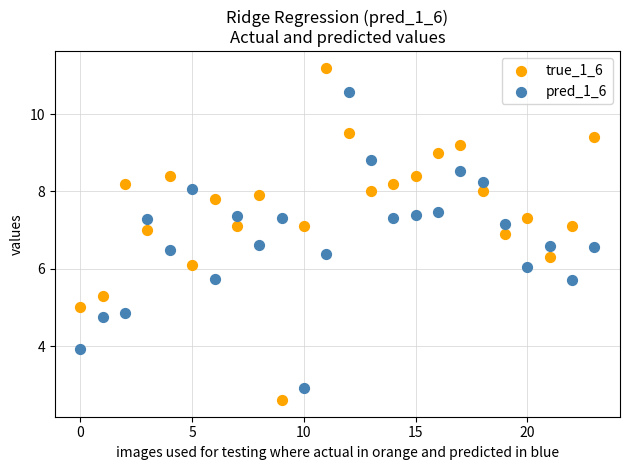

Which series has the widest spread of Y values?

true_1_6